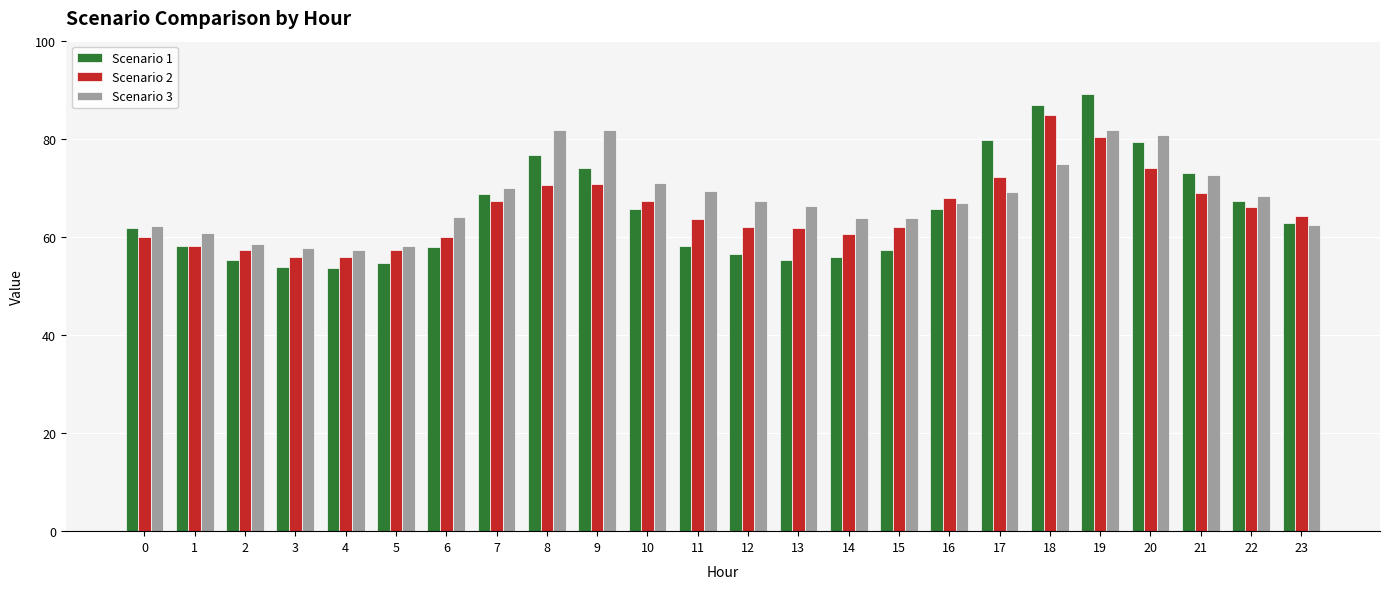

Is the value of Scenario 1 at 23 greater than the value of Scenario 2 at 6?

Yes